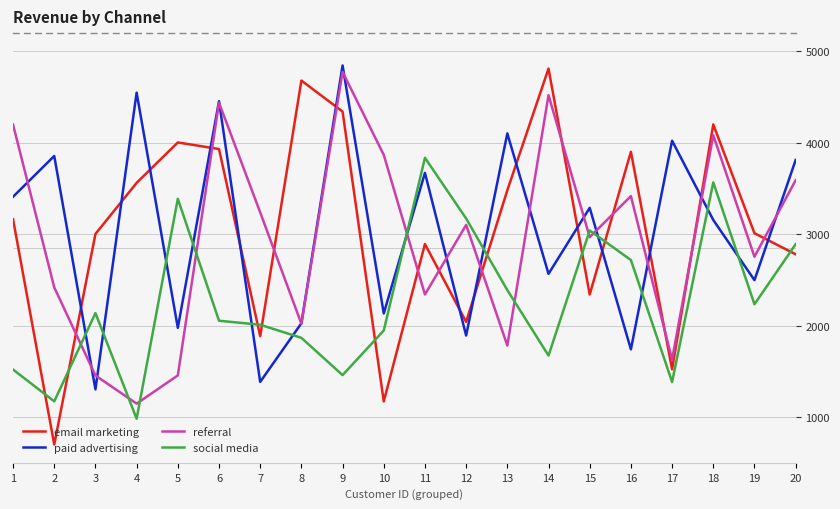

At which category does email marketing reach its first local peak?

5